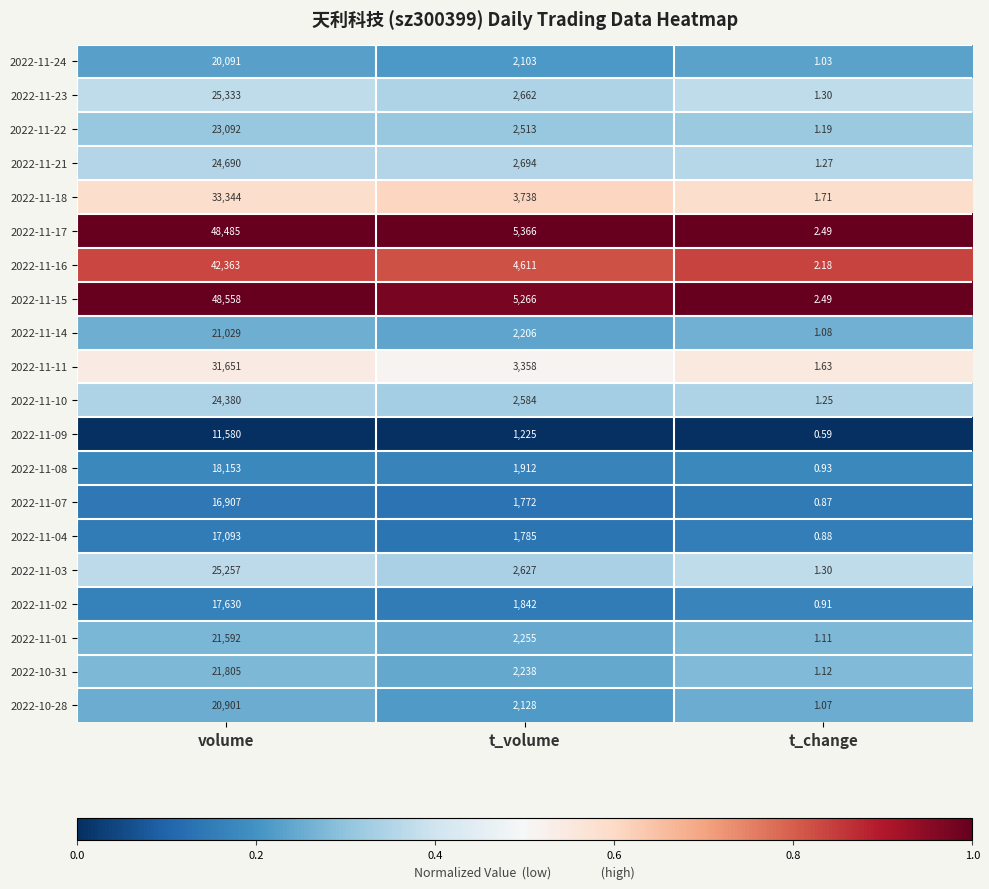

At which category is the sum across all series the highest?

volume